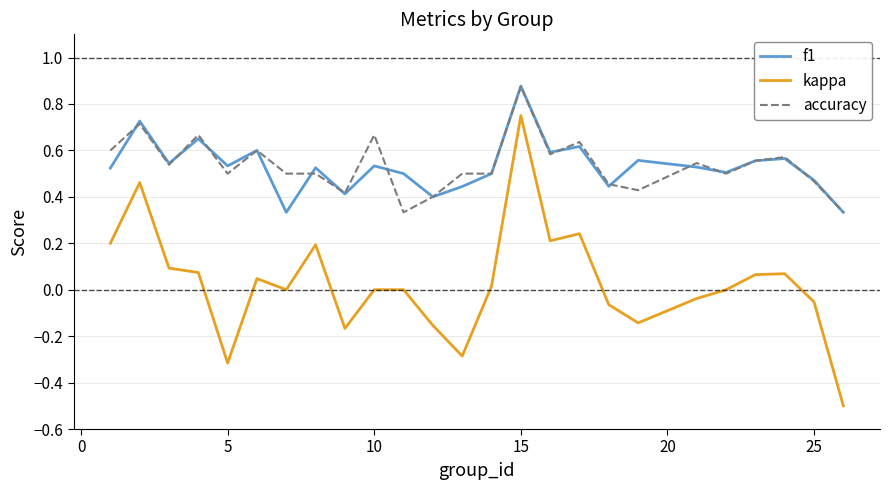

What is the lowest value of the kappa series?

-0.5